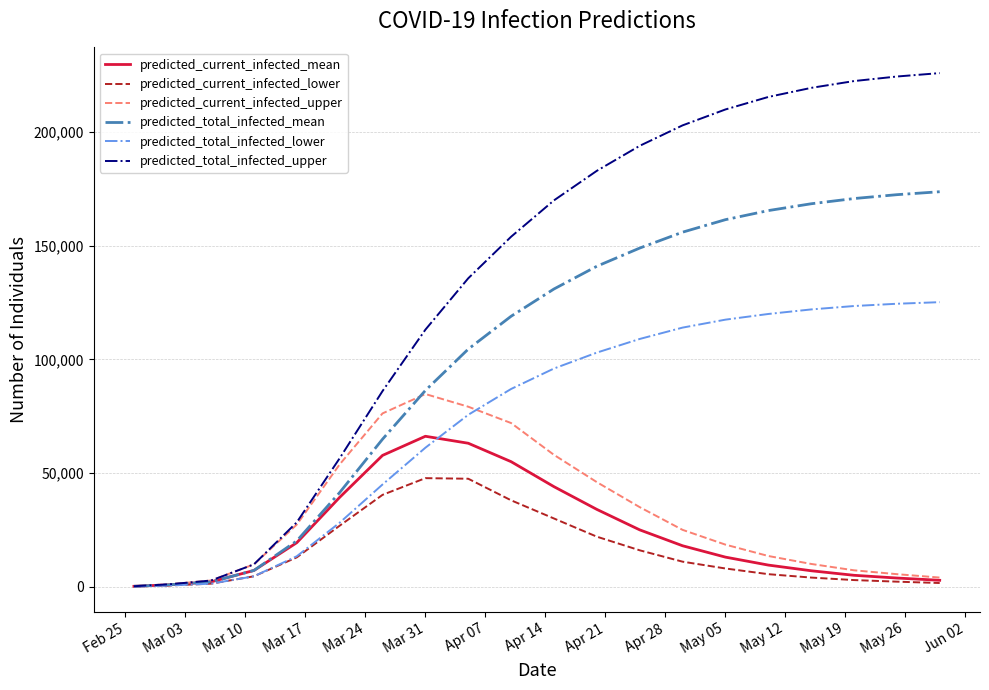

Which series has the largest range (max minus min)?

predicted_total_infected_upper